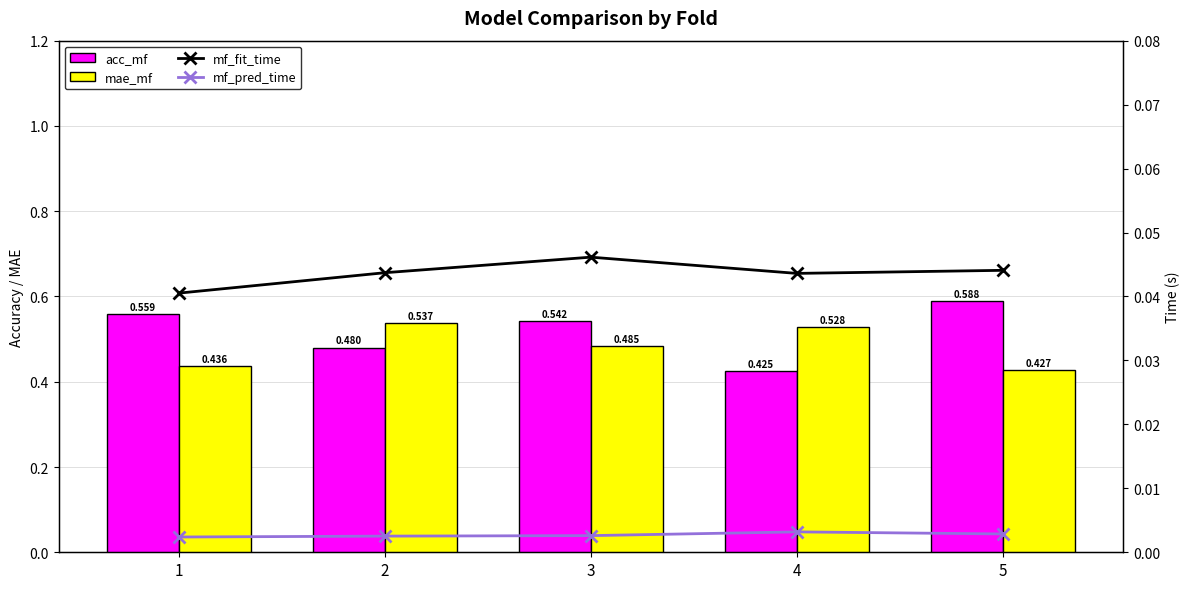

What value does the mae_mf series have at 2?

0.5